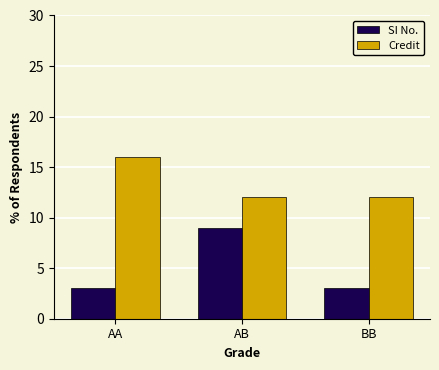

At which category is the sum across all series the highest?

AB